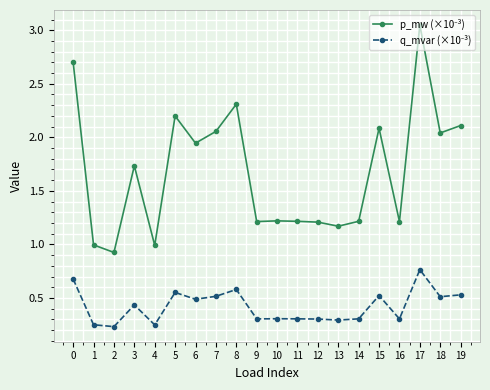

What is the difference between the highest and lowest values at 15?

1.6